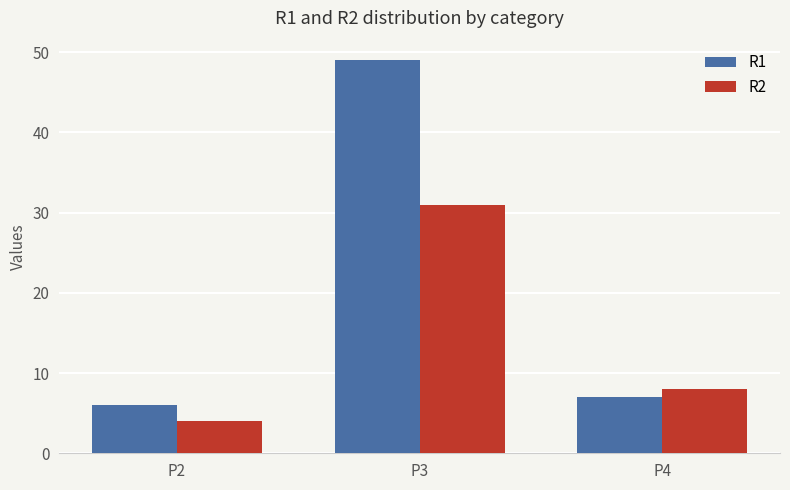

Which series has the largest total across all categories?

R1